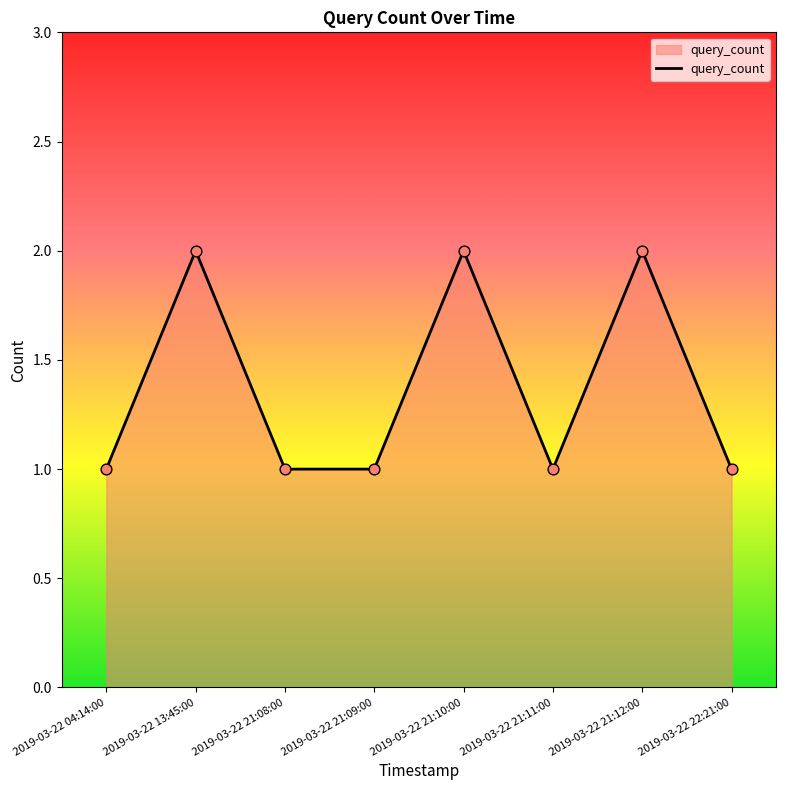

What is the ratio of the value at 2019-03-22 21:11:00 to the value at 2019-03-22 21:09:00?

1.0